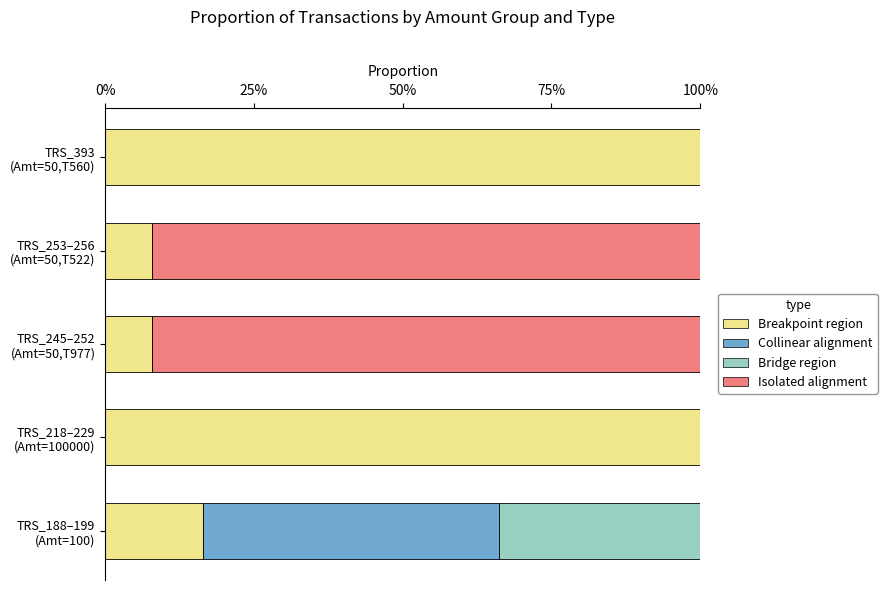

What are all the series names shown in the legend?

Breakpoint region, Collinear alignment, Bridge region, Isolated alignment